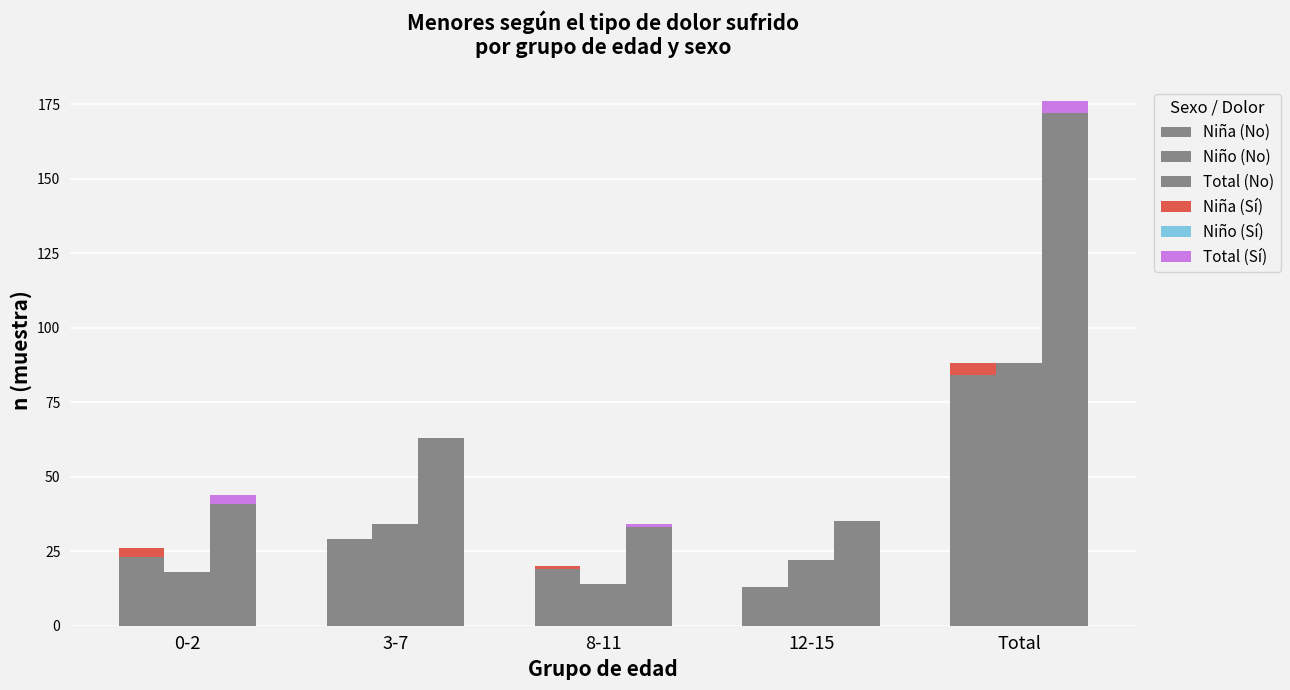

How many positive values does the Total (Sí) series have?

3